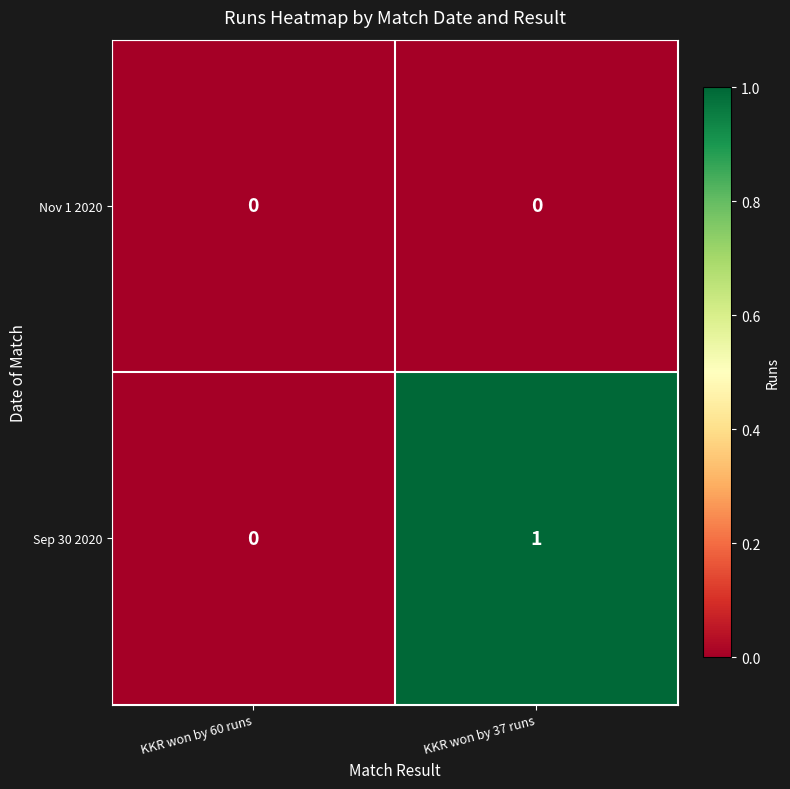

Is it true that Sep 30 2020 equals 0 at KKR won by 60 runs?

True